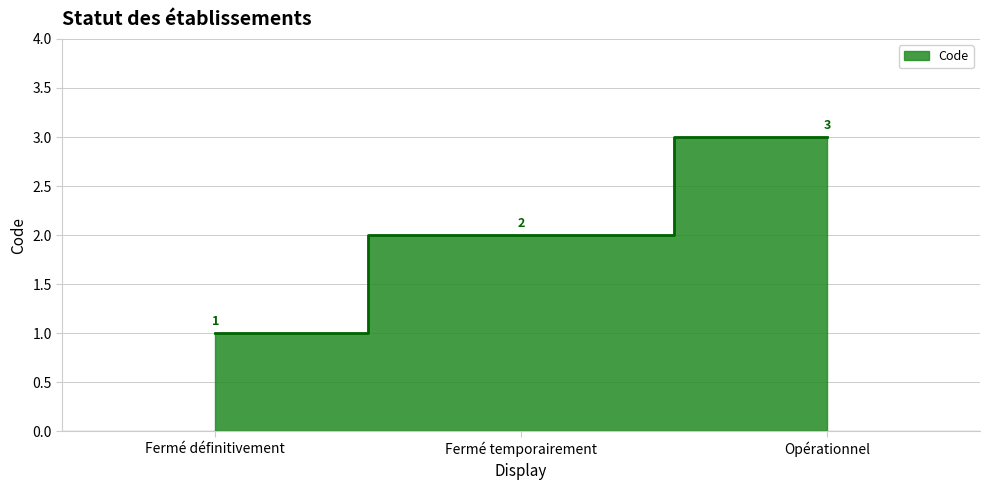

Rank the categories by value from highest to lowest.

Opérationnel, Fermé temporairement, Fermé définitivement